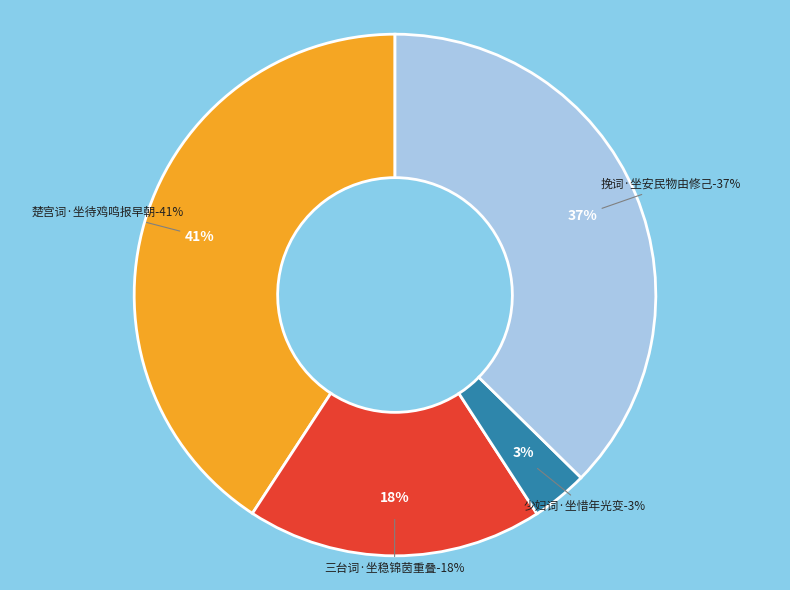

Which category has the biggest portion of the pie?

楚宫词·坐待鸡鸣报早朝